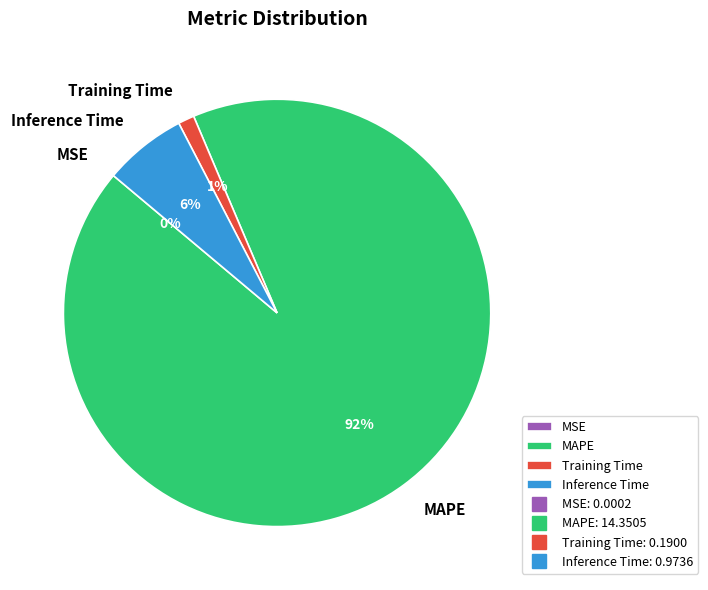

To the nearest percent, what percentage of the pie is Training Time?

1%